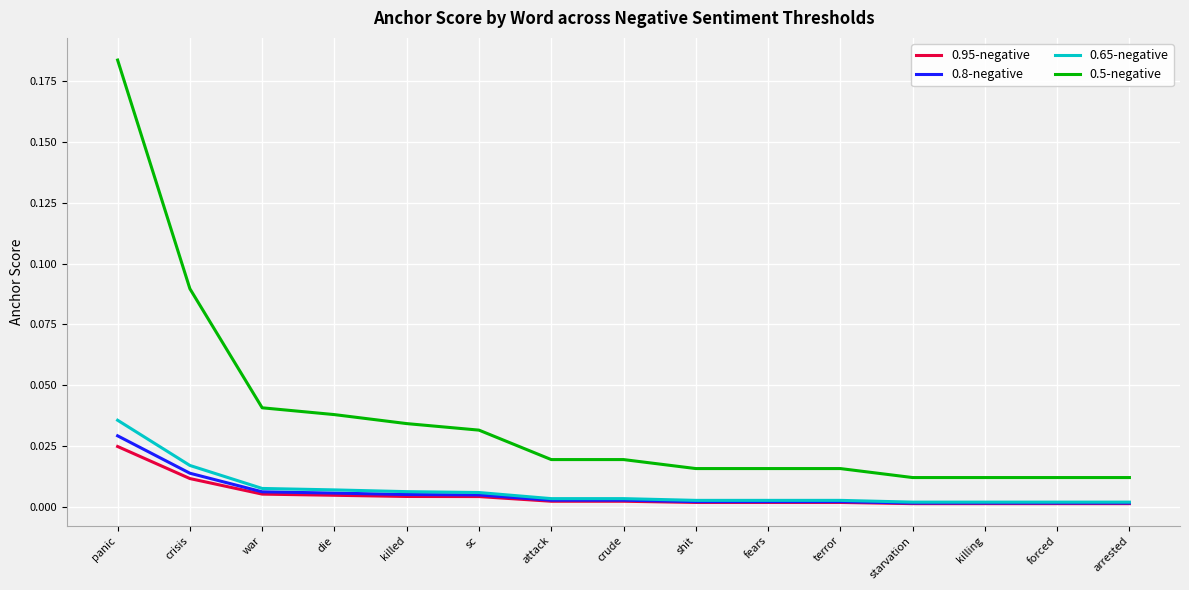

Between die and fears, which series saw the biggest shift?

0.5-negative